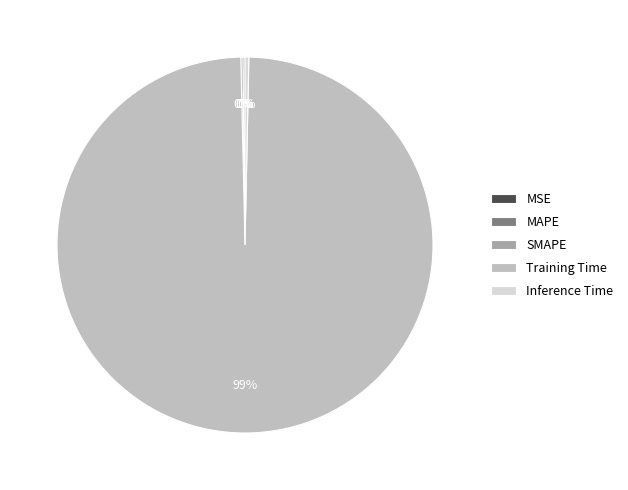

True or false: Training Time accounts for 93% of the total.

False